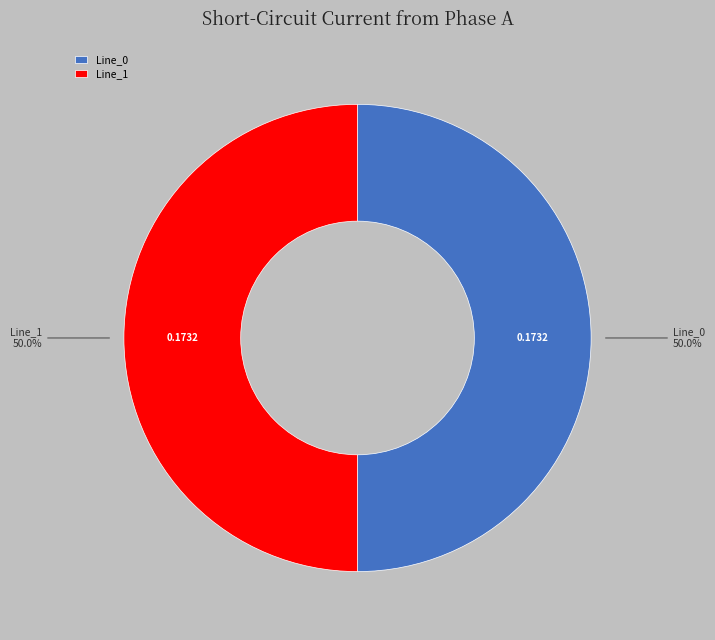

To the nearest percent, what is the average slice percentage?

50%